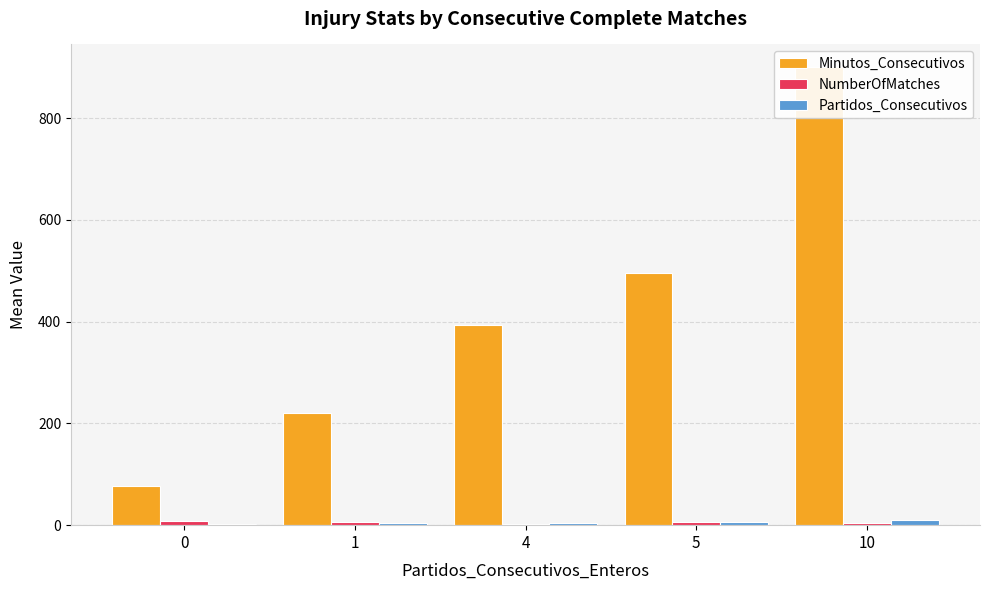

What is the total value across all series at 1?

232.1